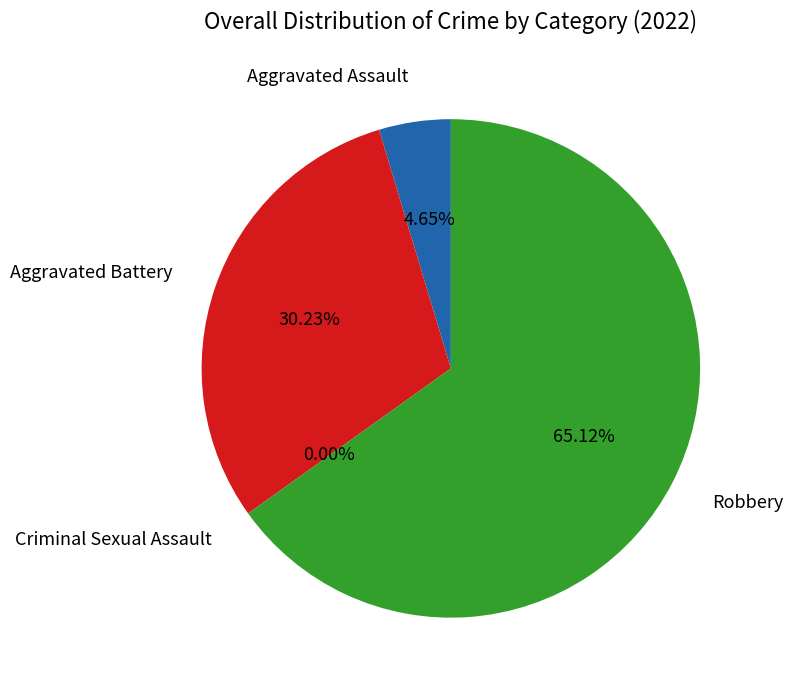

True or false: Criminal Sexual Assault accounts for 8% of the total.

False